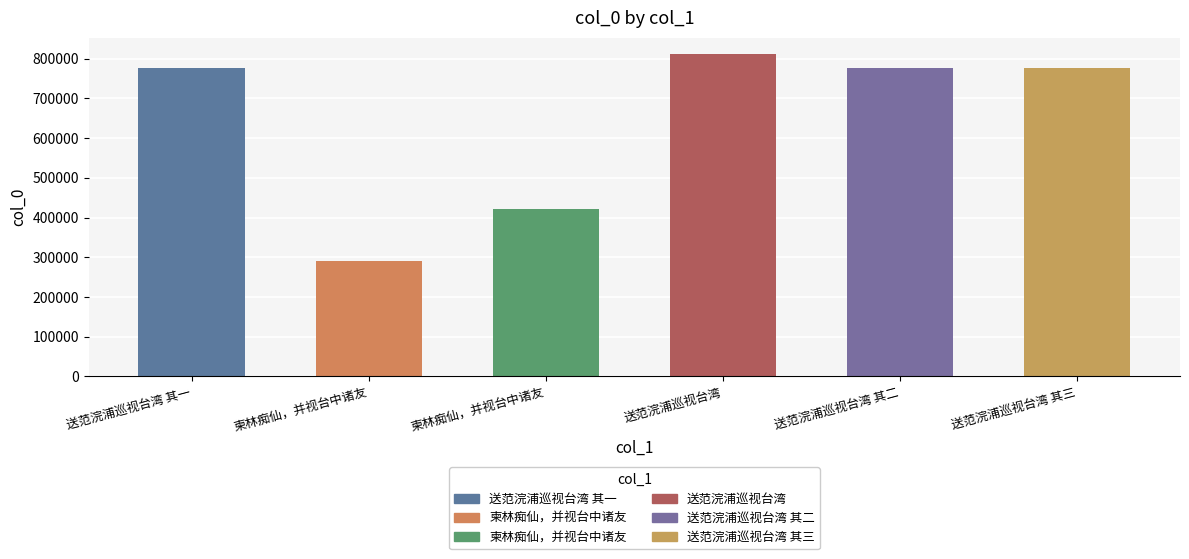

Reading left to right, transcribe all the data shown in this chart.

送范浣浦巡视台湾 其一=777221	柬林痴仙，并视台中诸友=289473	柬林痴仙，并视台中诸友=422108	送范浣浦巡视台湾=812155	送范浣浦巡视台湾 其二=777222	送范浣浦巡视台湾 其三=777223